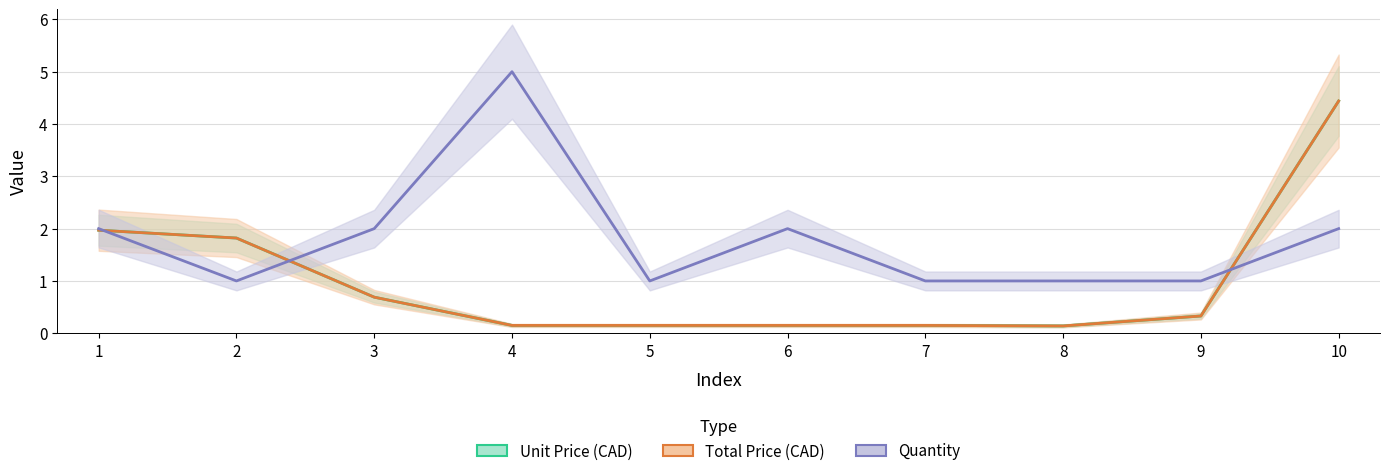

How many lines are shown in the chart?

3